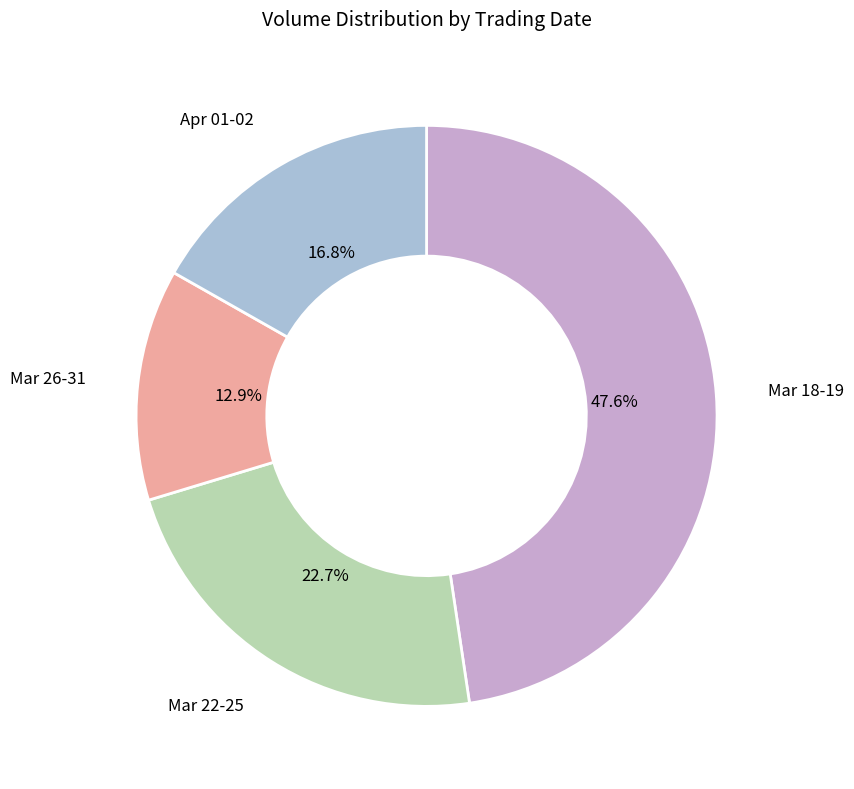

Is there any slice that represents more than half of the pie?

No